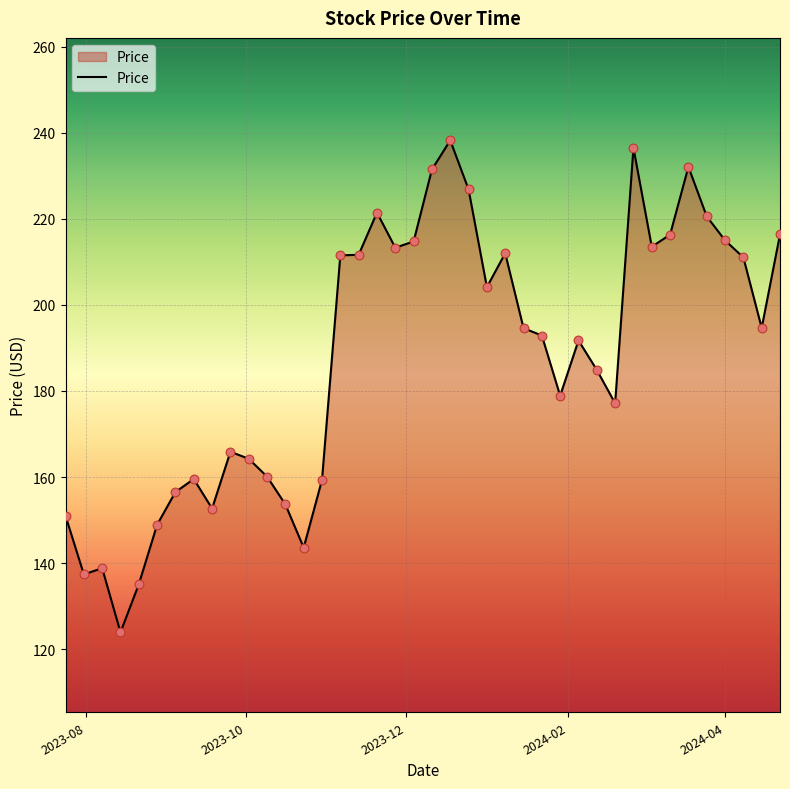

What is the difference between the maximum and minimum values?

114.3